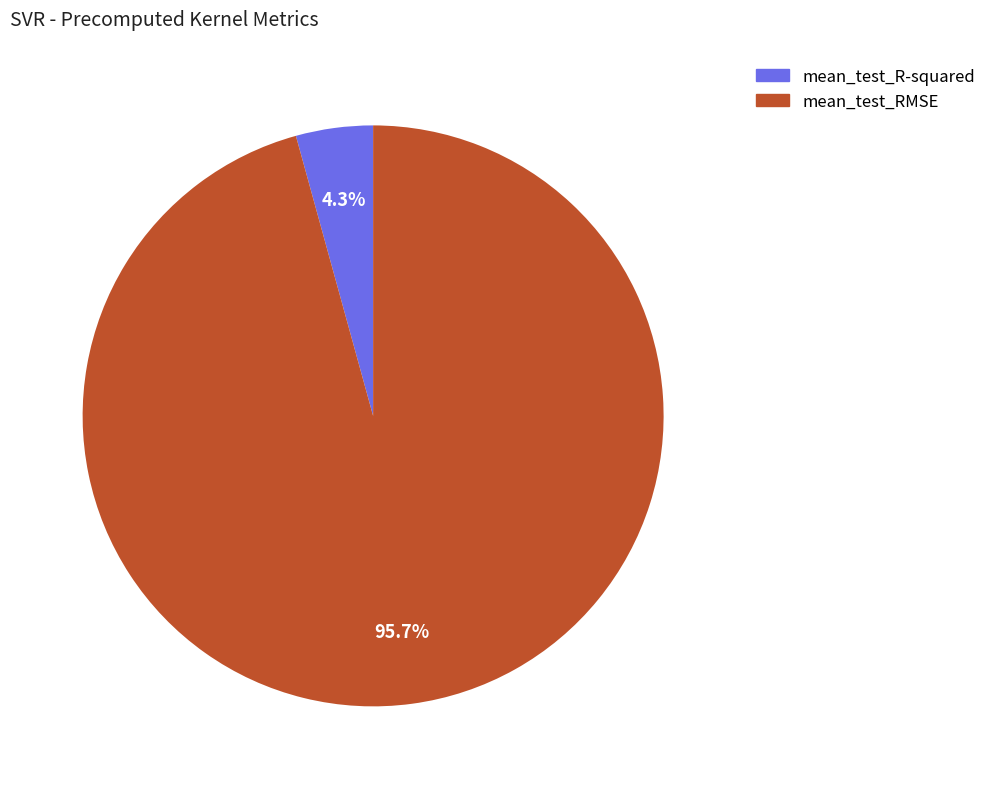

To the nearest percent, what is the combined percentage of mean_test_R-squared and mean_test_RMSE?

100%